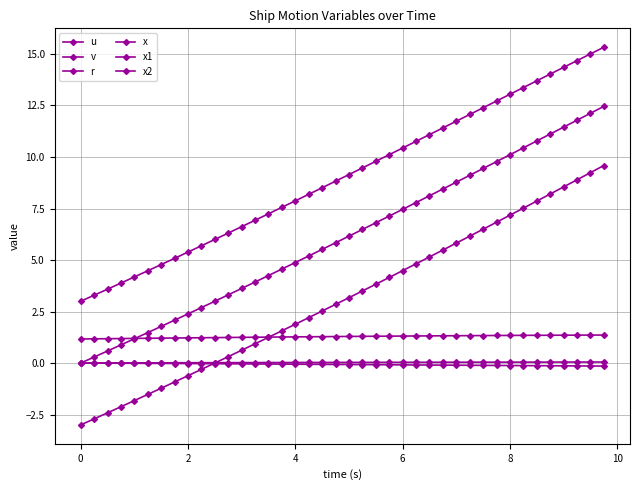

How many lines are shown in the chart?

6